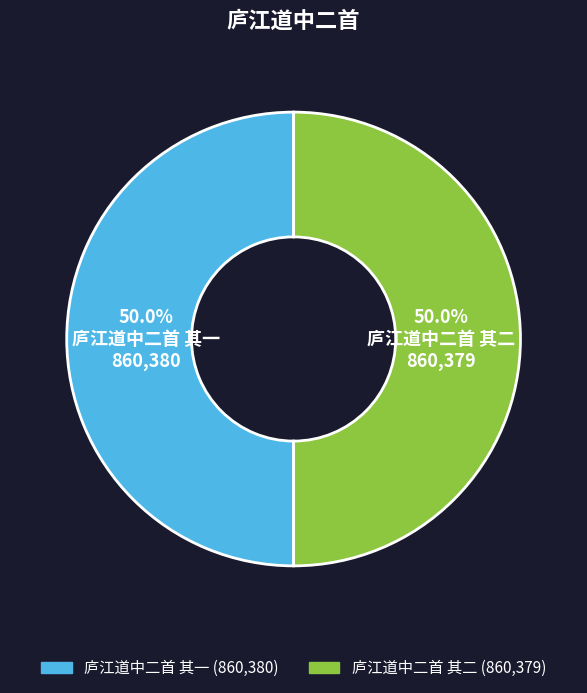

What portion of the pie excludes 庐江道中二首 其二?

50.0%